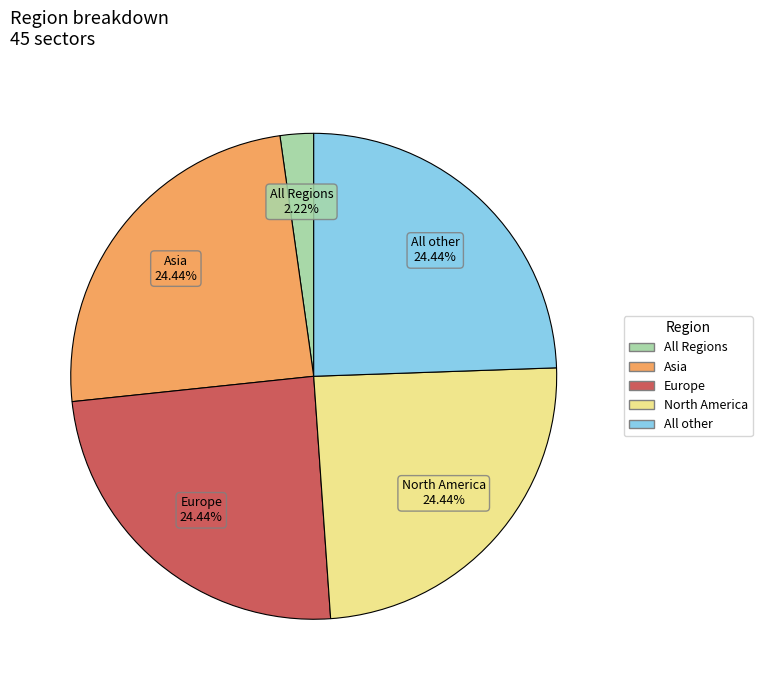

Count the number of slices in the pie.

5